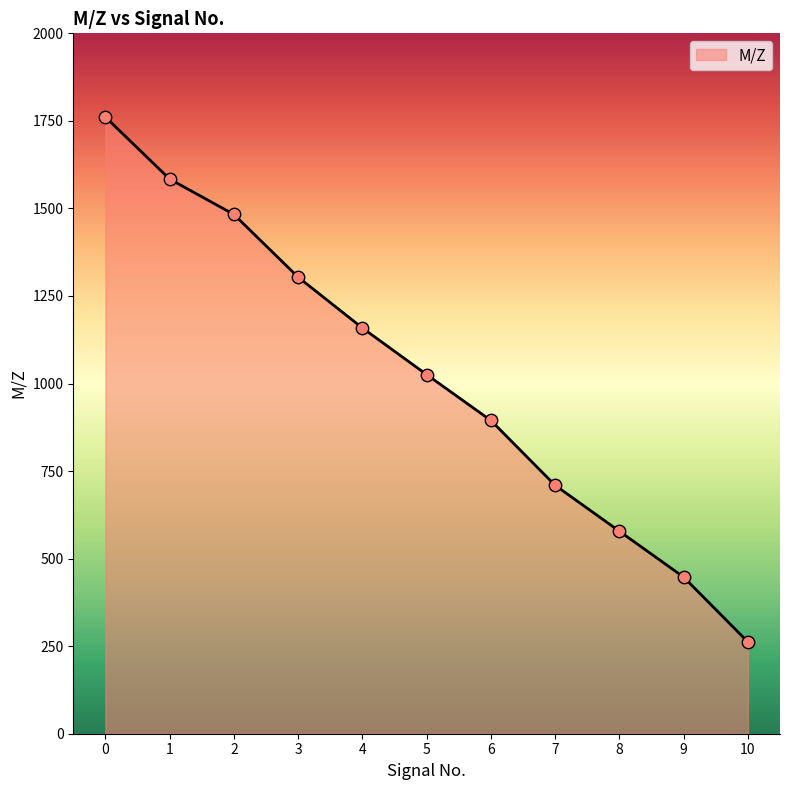

Which has a higher value, 1 or 5?

1